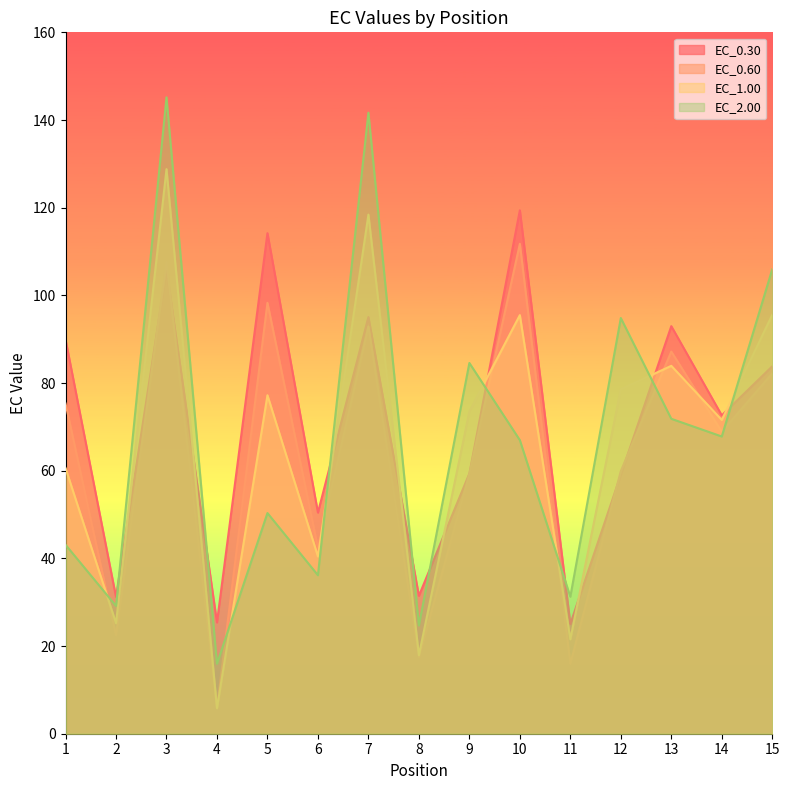

In EC_1.00, how many points are lower than both neighbors (excluding endpoints)?

6